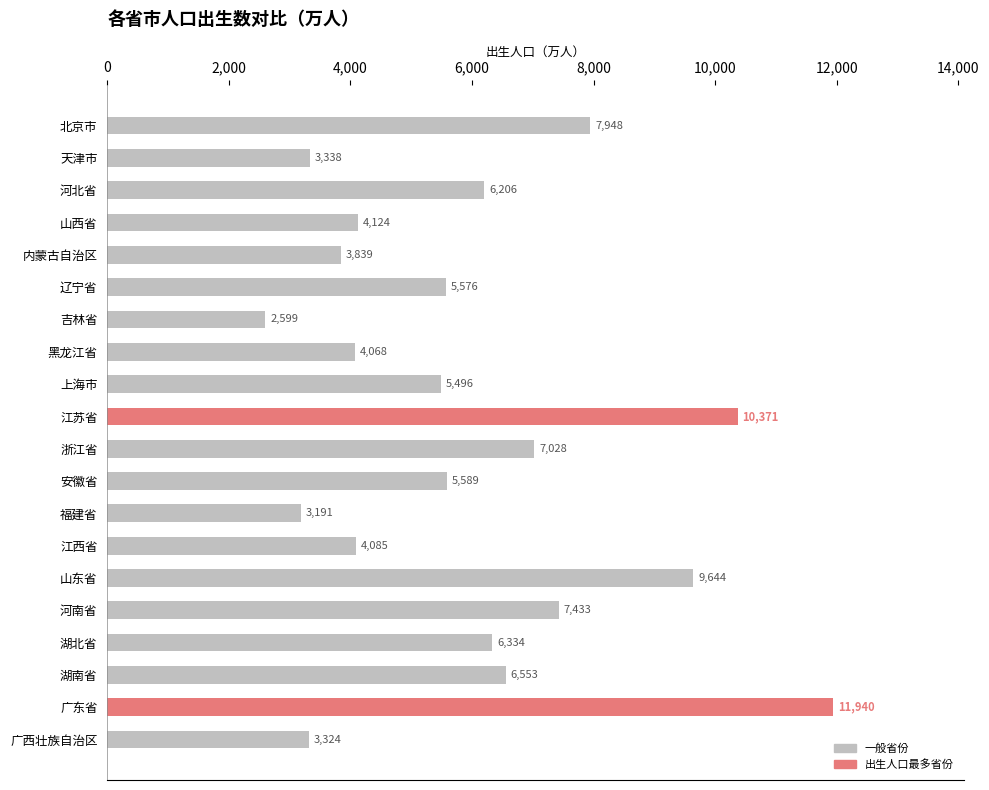

At which category does the chart reach its peak across all series?

广东省